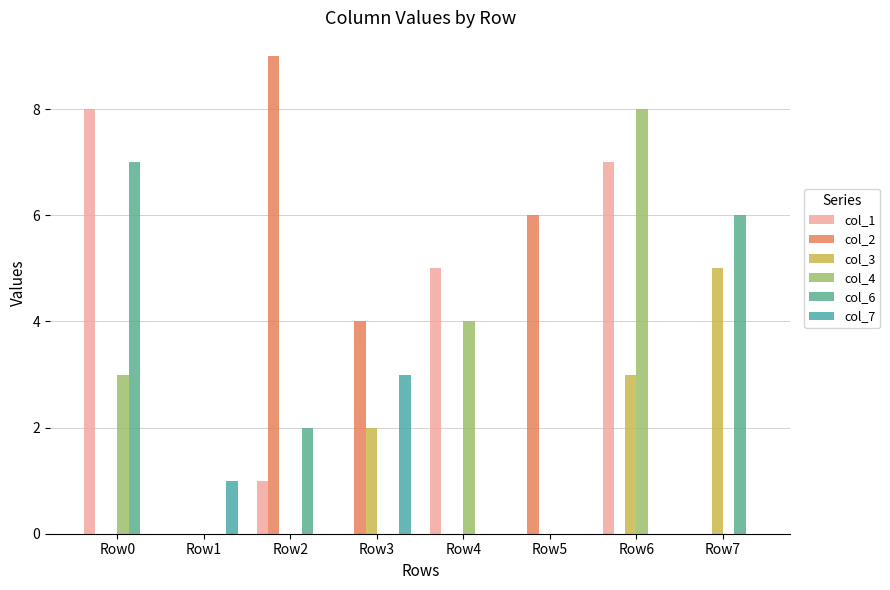

How many groups of bars are there?

8